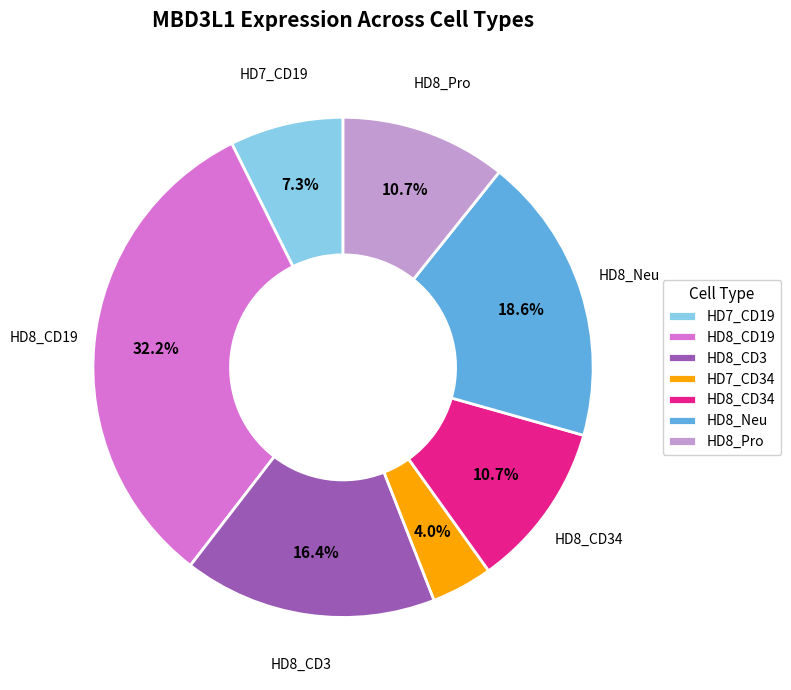

Is there any slice that represents more than half of the pie?

No